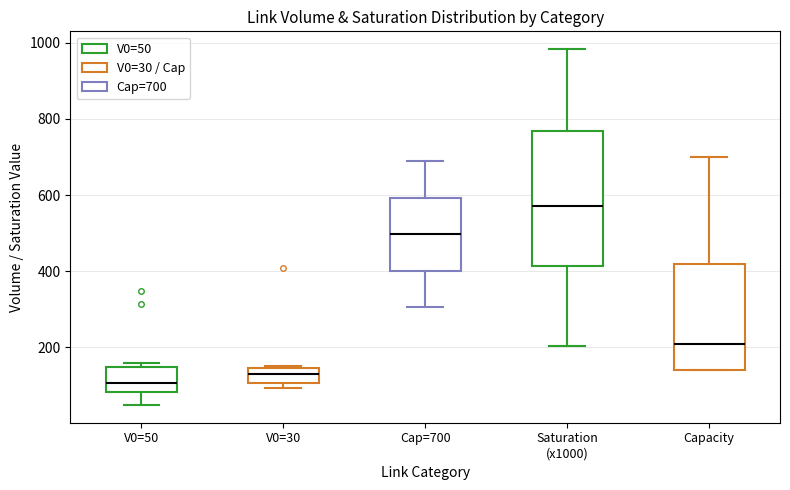

Which box has the lowest median line?

V0=50